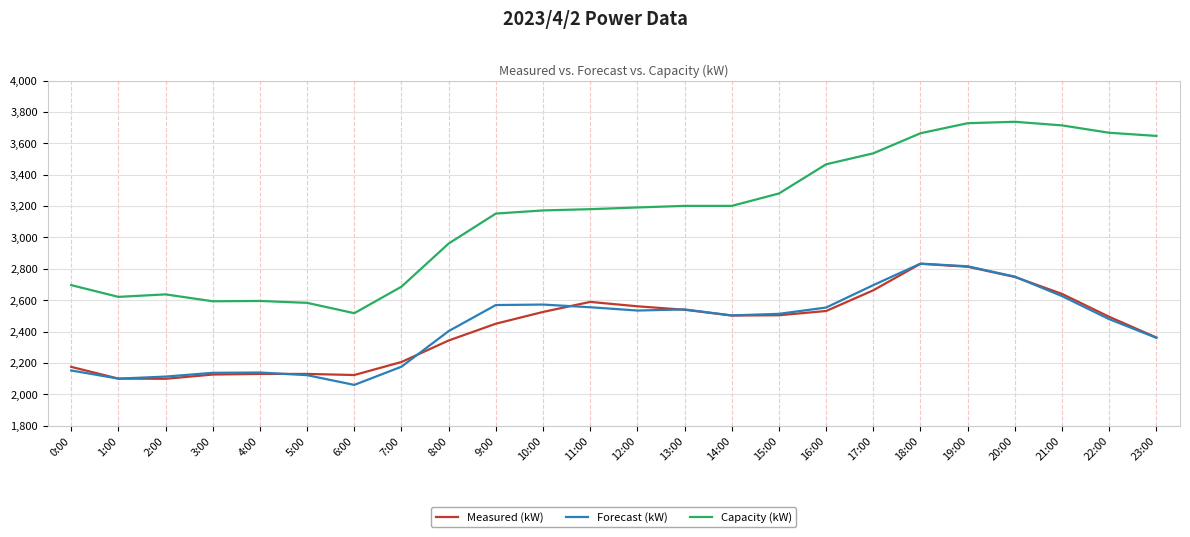

What is the difference between the maximum and second lowest values in the Forecast (kW) series?

733